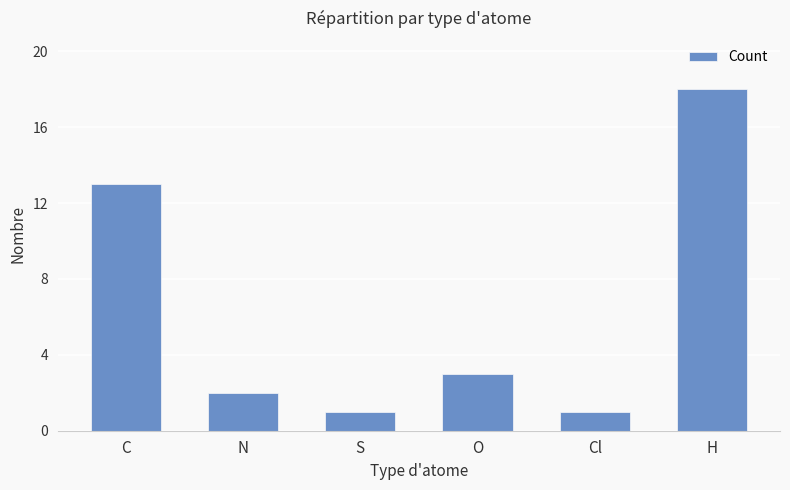

Reading left to right, what are all the values shown in this chart?

C=13	N=2	S=1	O=3	Cl=1	H=18